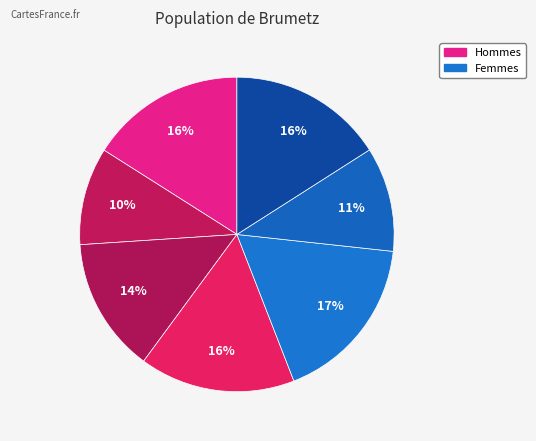

Count the number of slices in the pie.

7